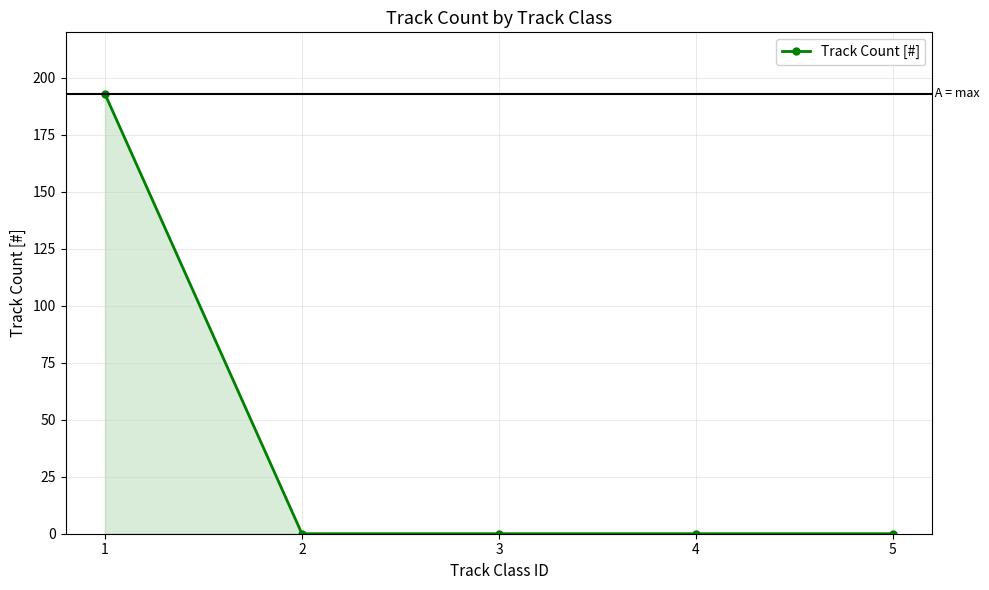

What is the value of the 1st point from the left?

193